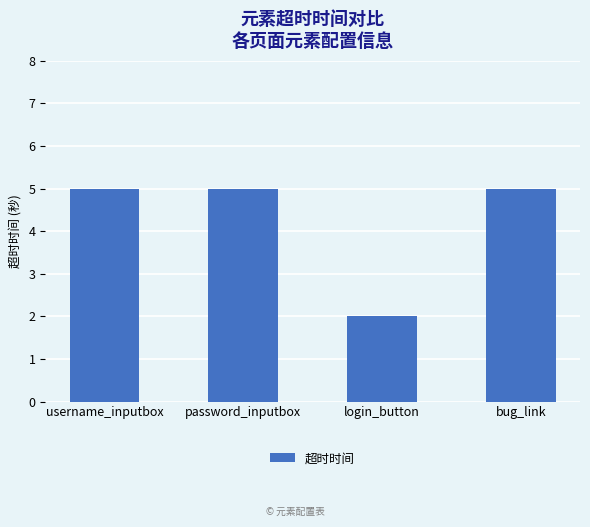

What is the difference between the second highest and minimum values?

3